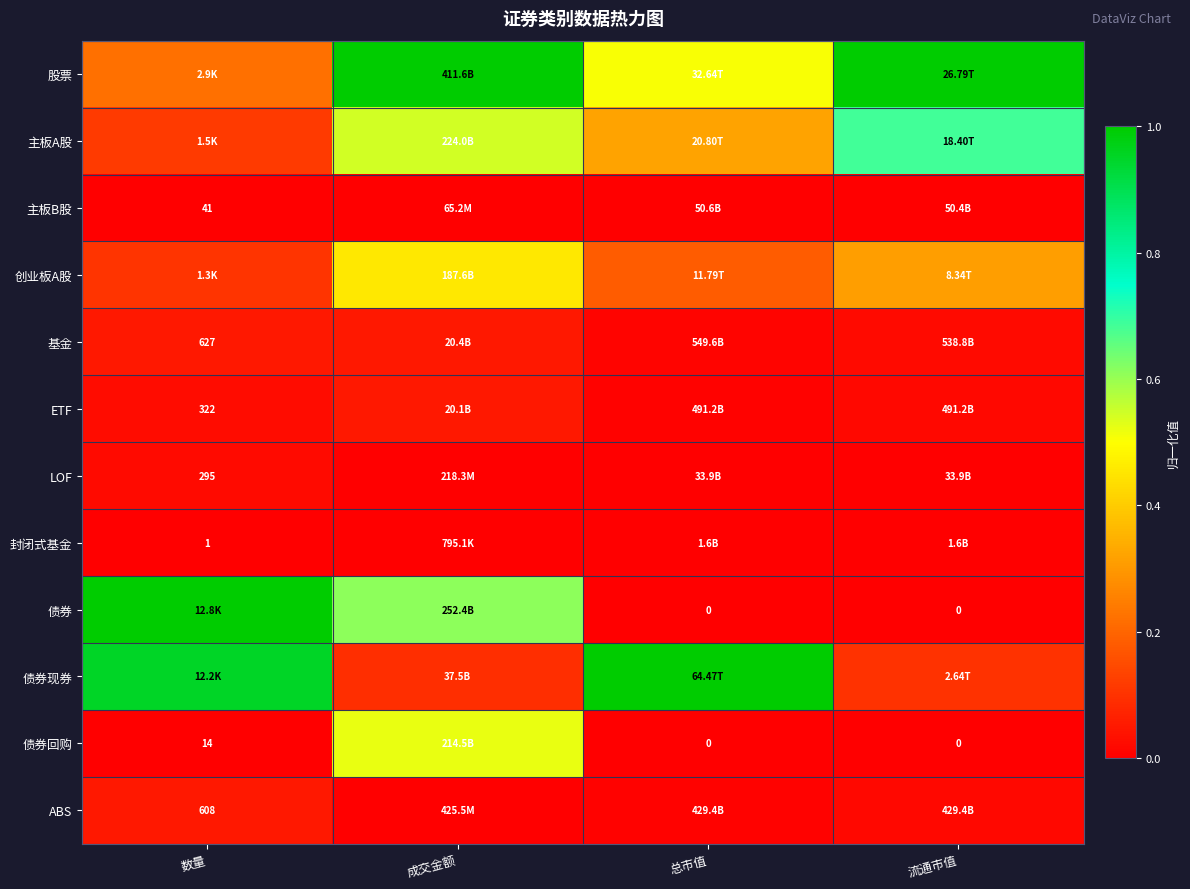

At which label is LOF closest to 0?

总市值